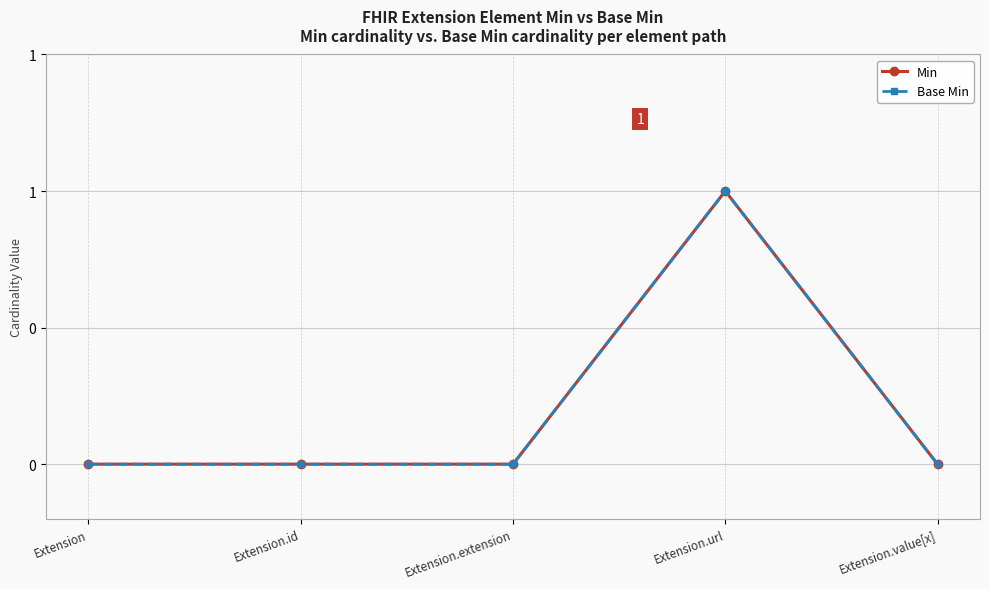

Which series has the largest total across all categories?

Min